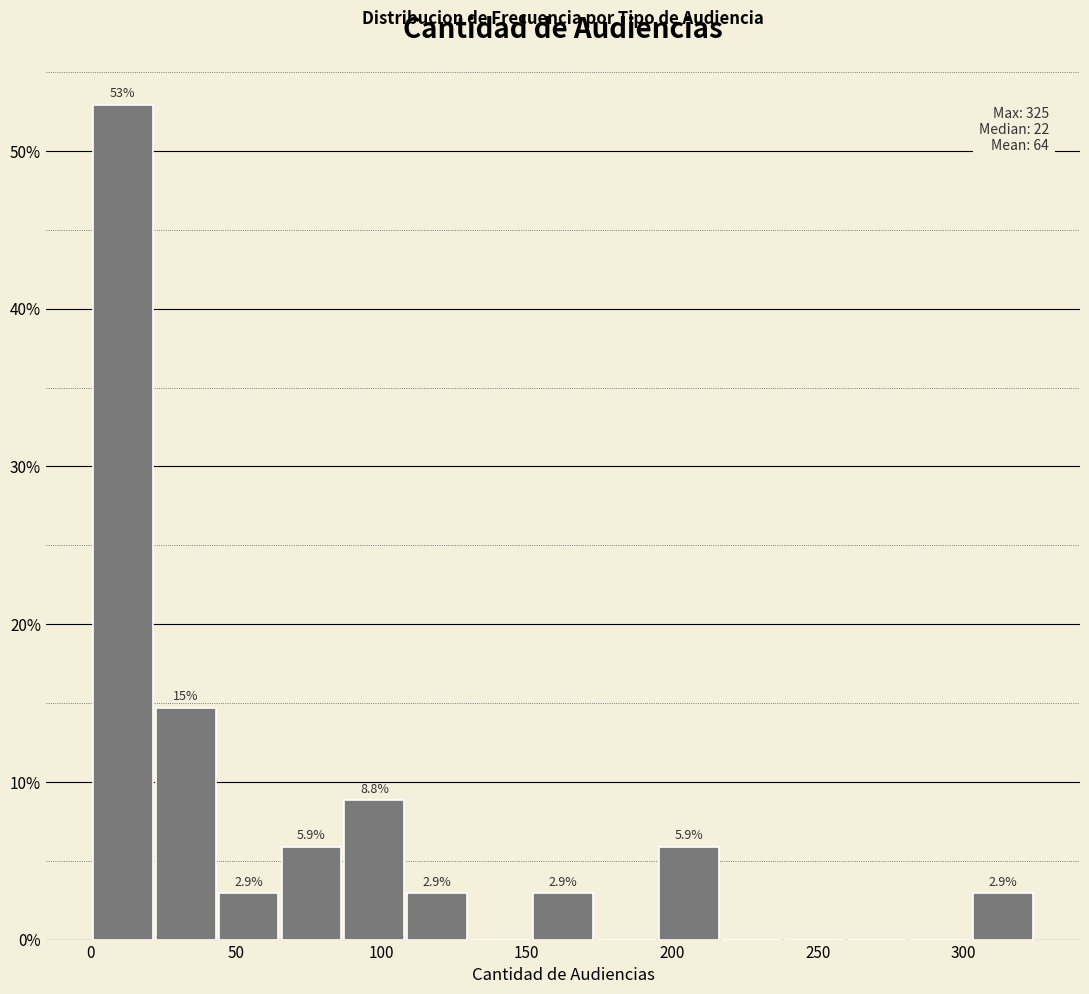

Over which range of the x-axis is the bar tallest?

0 to 25